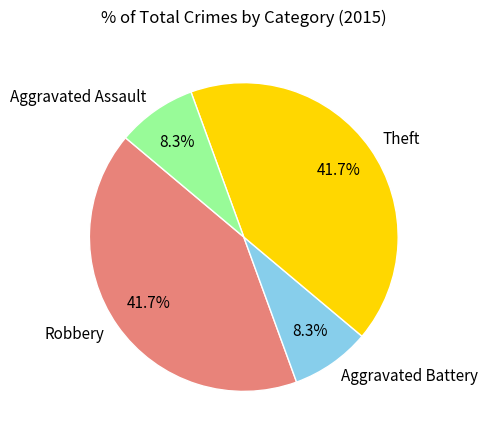

The Robbery slice represents 28% of the pie. True or false?

False